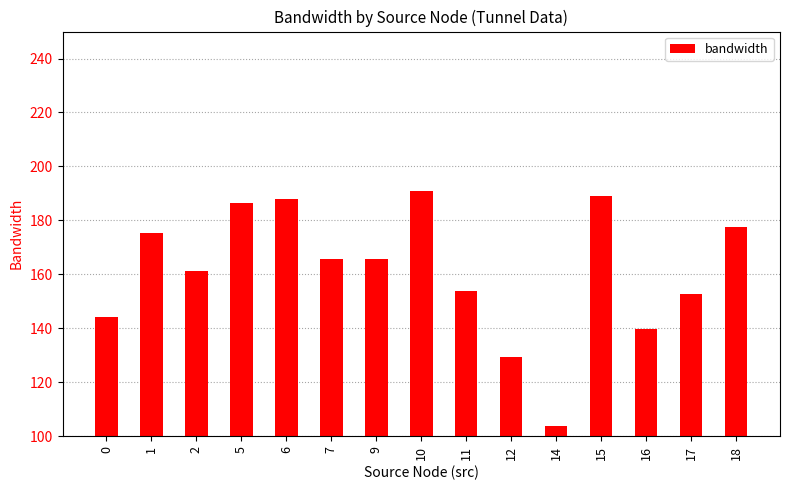

Is it true that the value at 6 is 187.9?

True